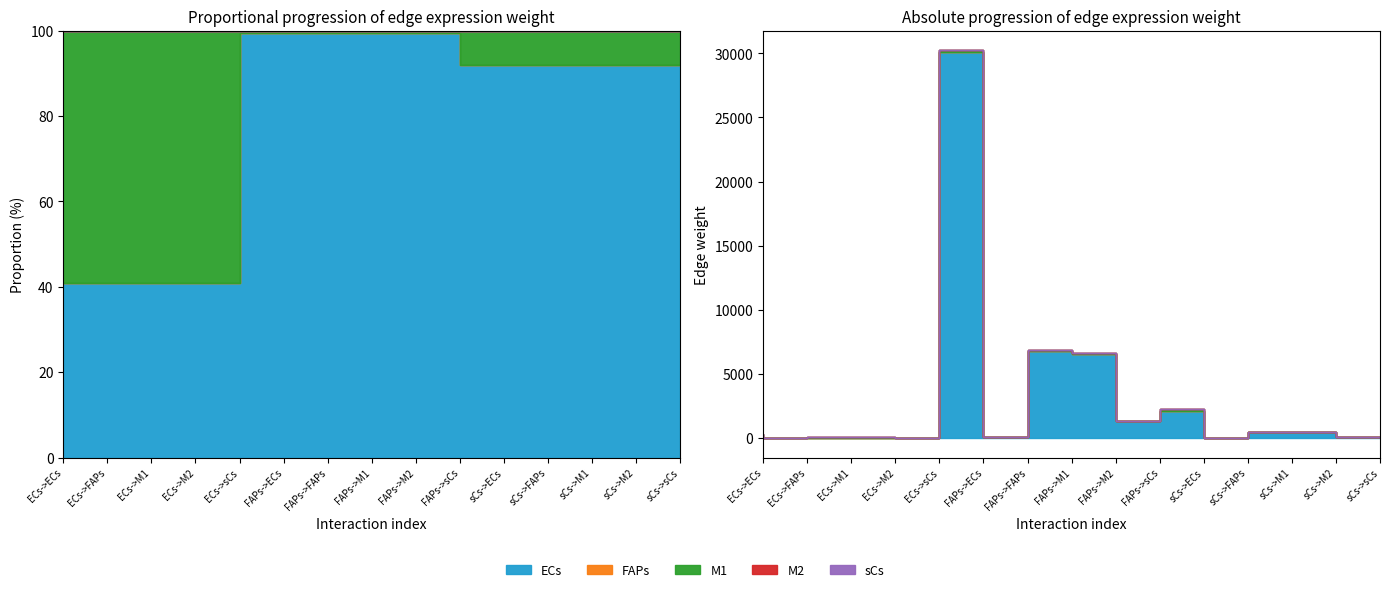

At which category does the chart reach its minimum across all series?

ECs->FAPs